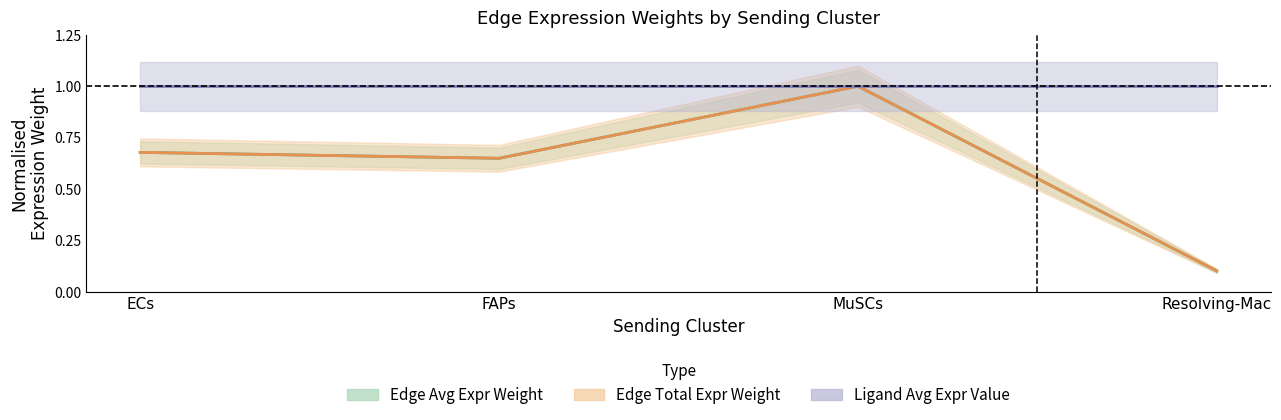

True or false: Edge Total Expression Weight (norm.) and Edge Avg Expression Weight (norm.) cross at least once.

False